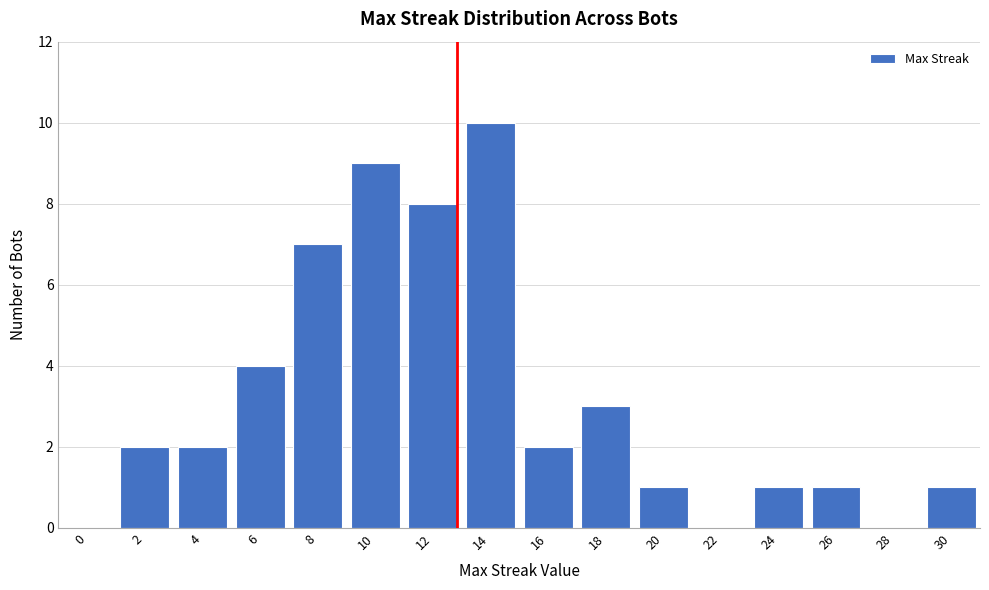

Reading right to left, list all the values displayed in this chart.

30=1	28=0	26=1	24=1	22=0	20=1	18=3	16=2	14=10	12=8	10=9	8=7	6=4	4=2	2=2	0=0